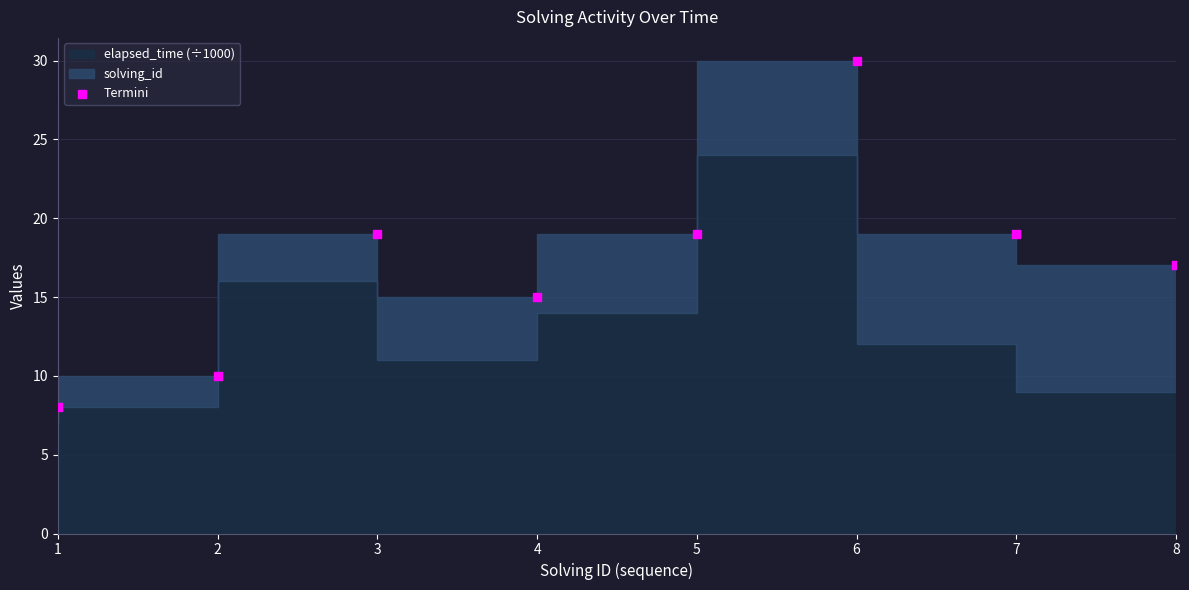

What is the range of X values (max minus min)?

7